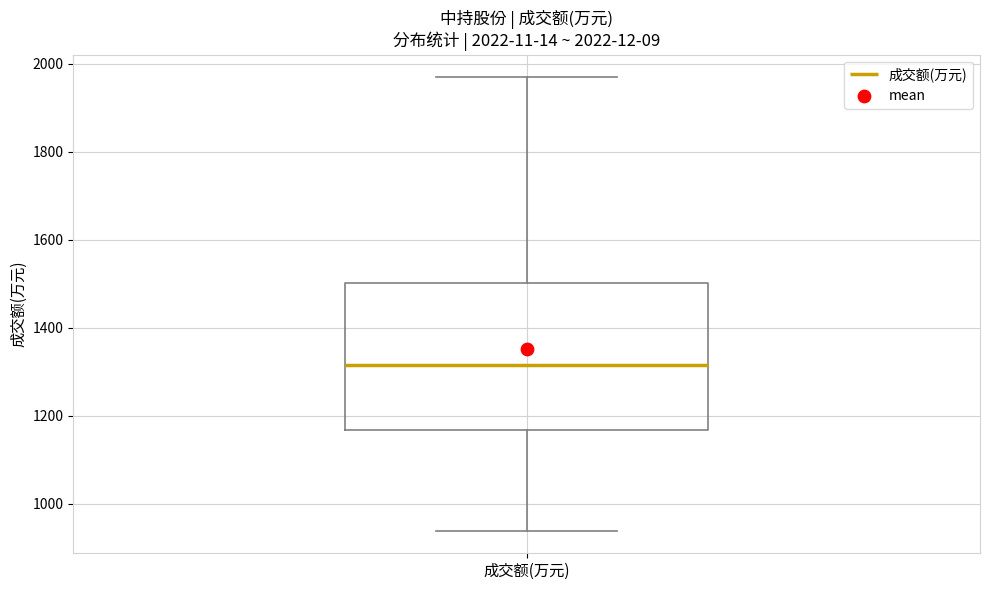

Transcribe this box plot: give where the median line is, the range the box spans, and where the two whiskers end, as read against the y-axis. The values are not printed on the chart, so give them approximately, as read against the axis.

median 1320, box 1160 to 1500, whiskers 940 to 1960